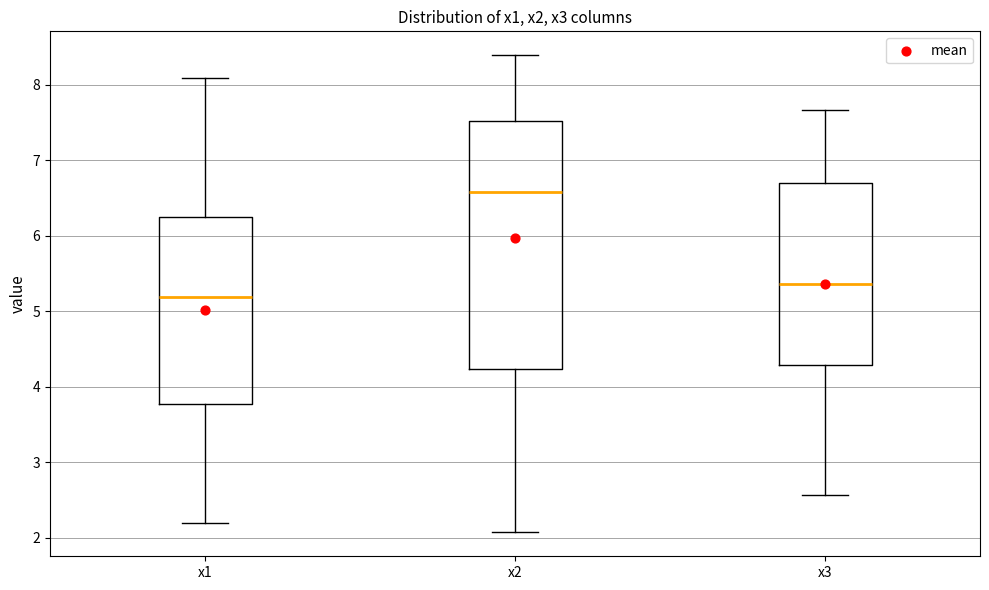

Reading left to right, read every box against the y-axis: the position of its median line, the range the box covers, and the ends of its whiskers. The values are not printed on the chart, so give them approximately, as read against the axis.

x1: median 5.2, box 3.8 to 6.2, whiskers 2.2 to 8.1
x2: median 6.6, box 4.2 to 7.5, whiskers 2.1 to 8.4
x3: median 5.4, box 4.3 to 6.7, whiskers 2.6 to 7.7